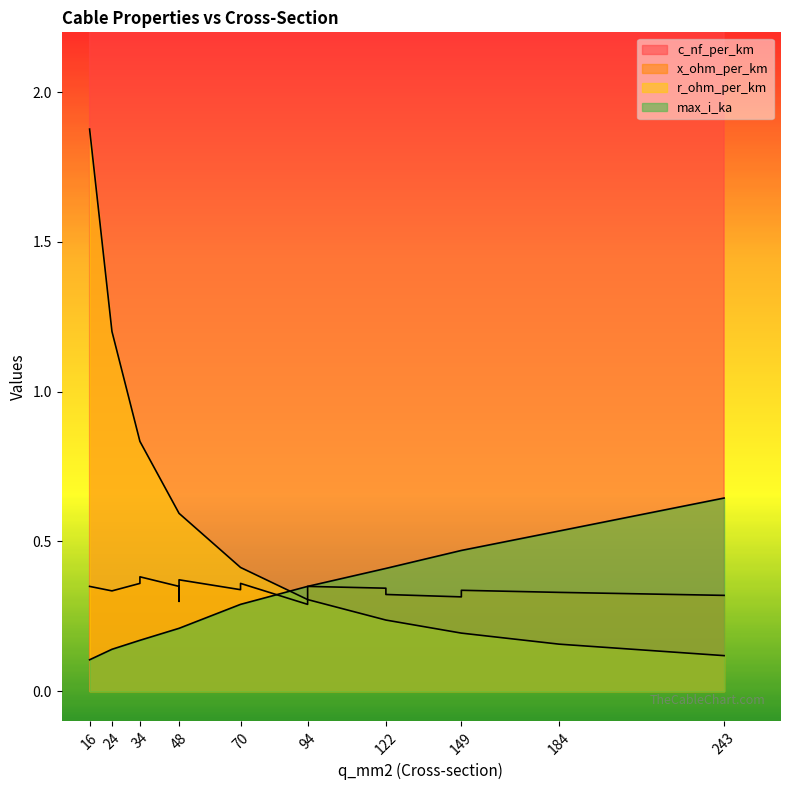

True or false: max_i_ka has a value of 0.6 at 243.

True